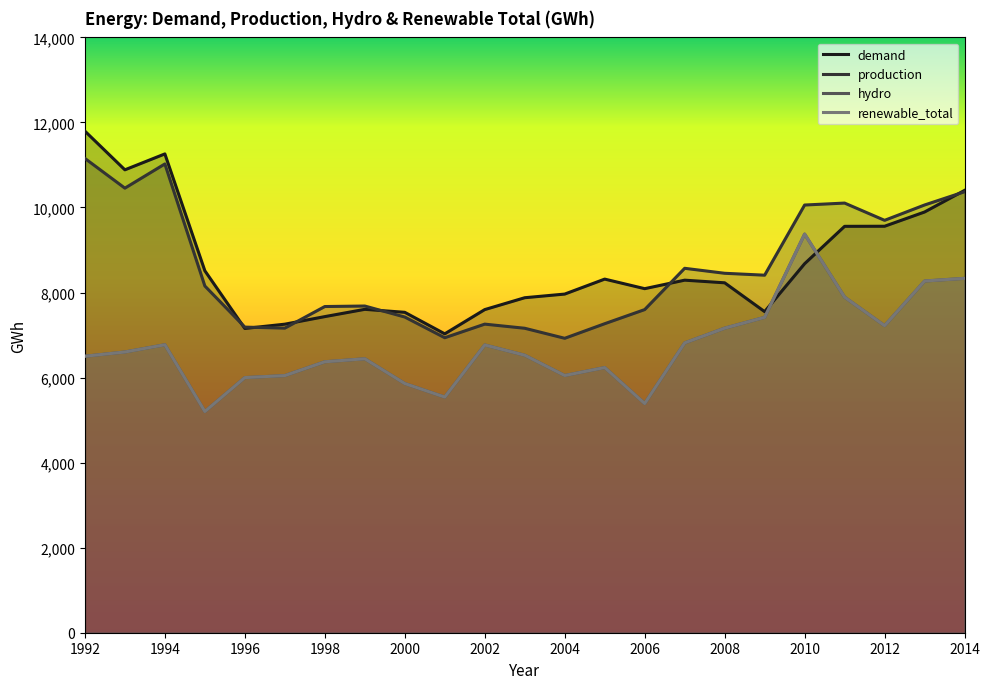

What is the greatest value displayed?

11796